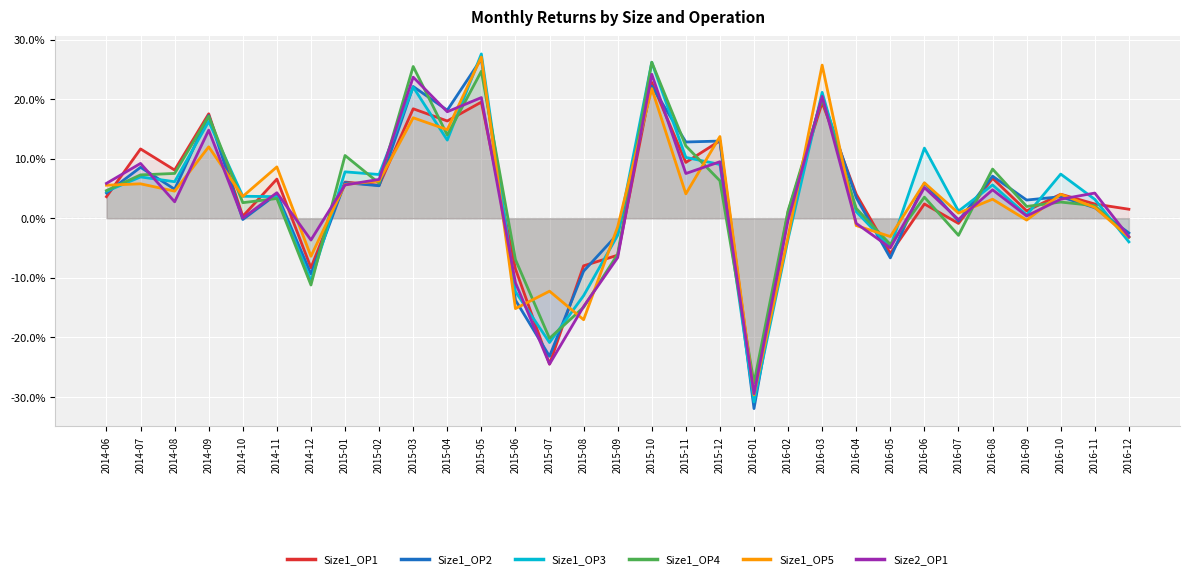

How many negative values does the Size2_OP1 series have?

11